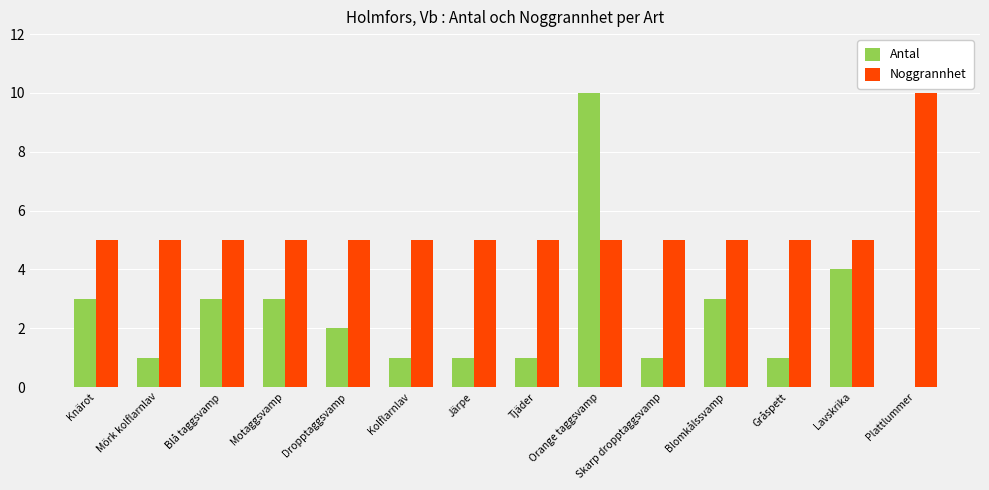

Reading left to right, list all the values displayed in this chart.

Antal: 3	1	3	3	2	1	1	1	10	1	3	1	4	0
Noggrannhet: 5	5	5	5	5	5	5	5	5	5	5	5	5	10